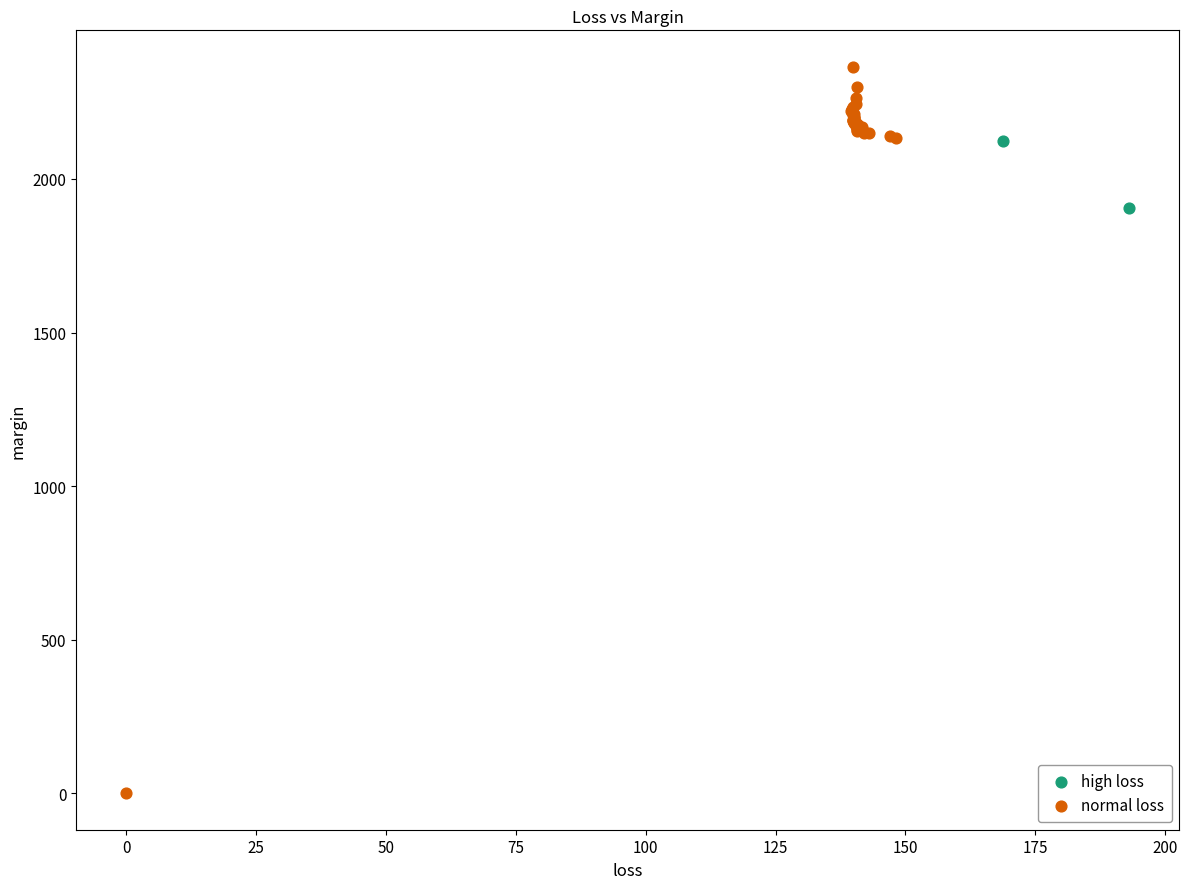

What are all the series names shown in the legend?

high loss, normal loss